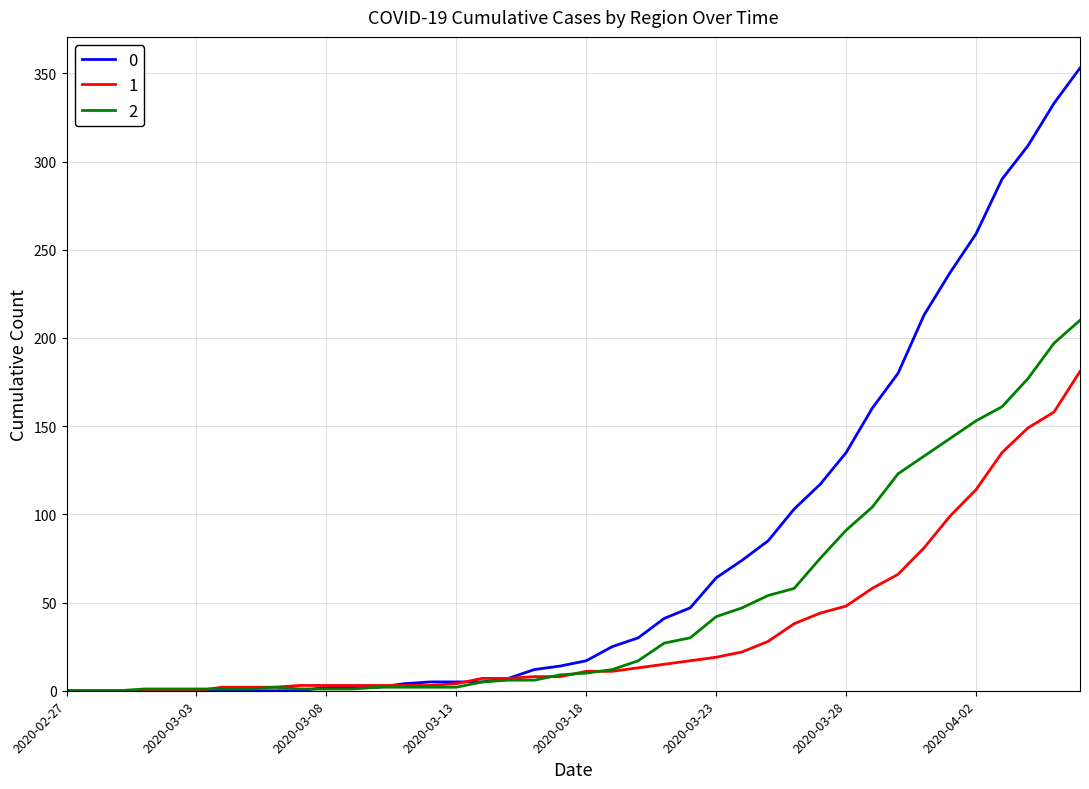

What are all the series names shown in the legend?

0, 1, 2